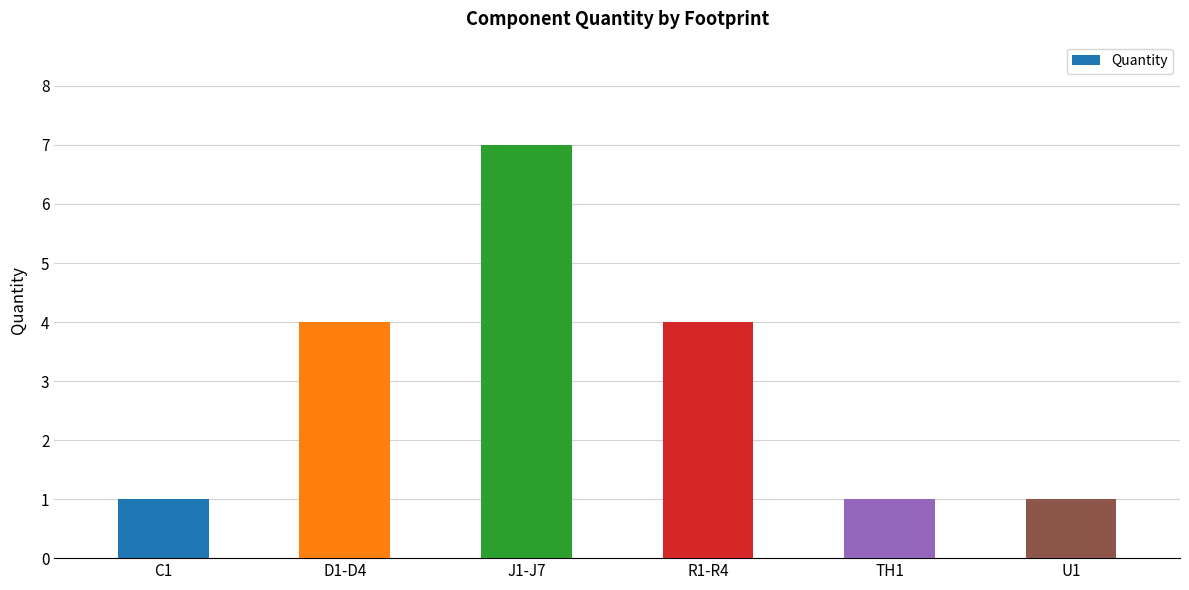

Reading left to right, transcribe all the data shown in this chart.

1	4	7	4	1	1